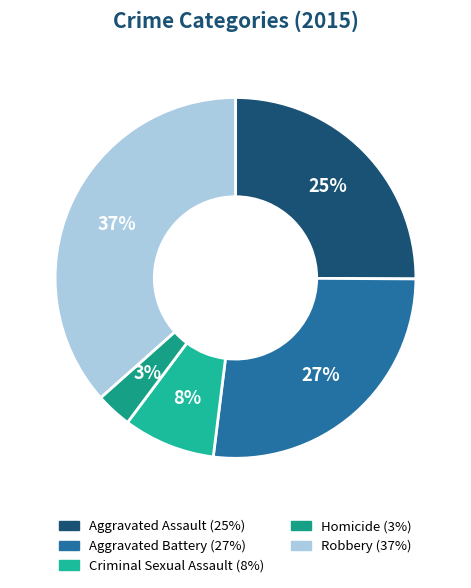

How many slices are in this pie chart?

5